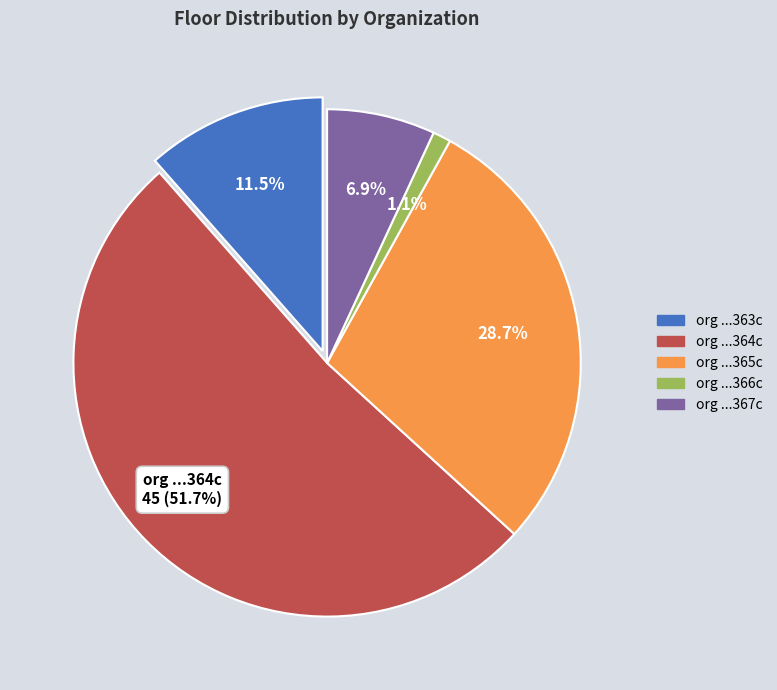

True or false: 9f75bbfd485b4c968dce5f8e83aa363c accounts for 5% of the total.

False